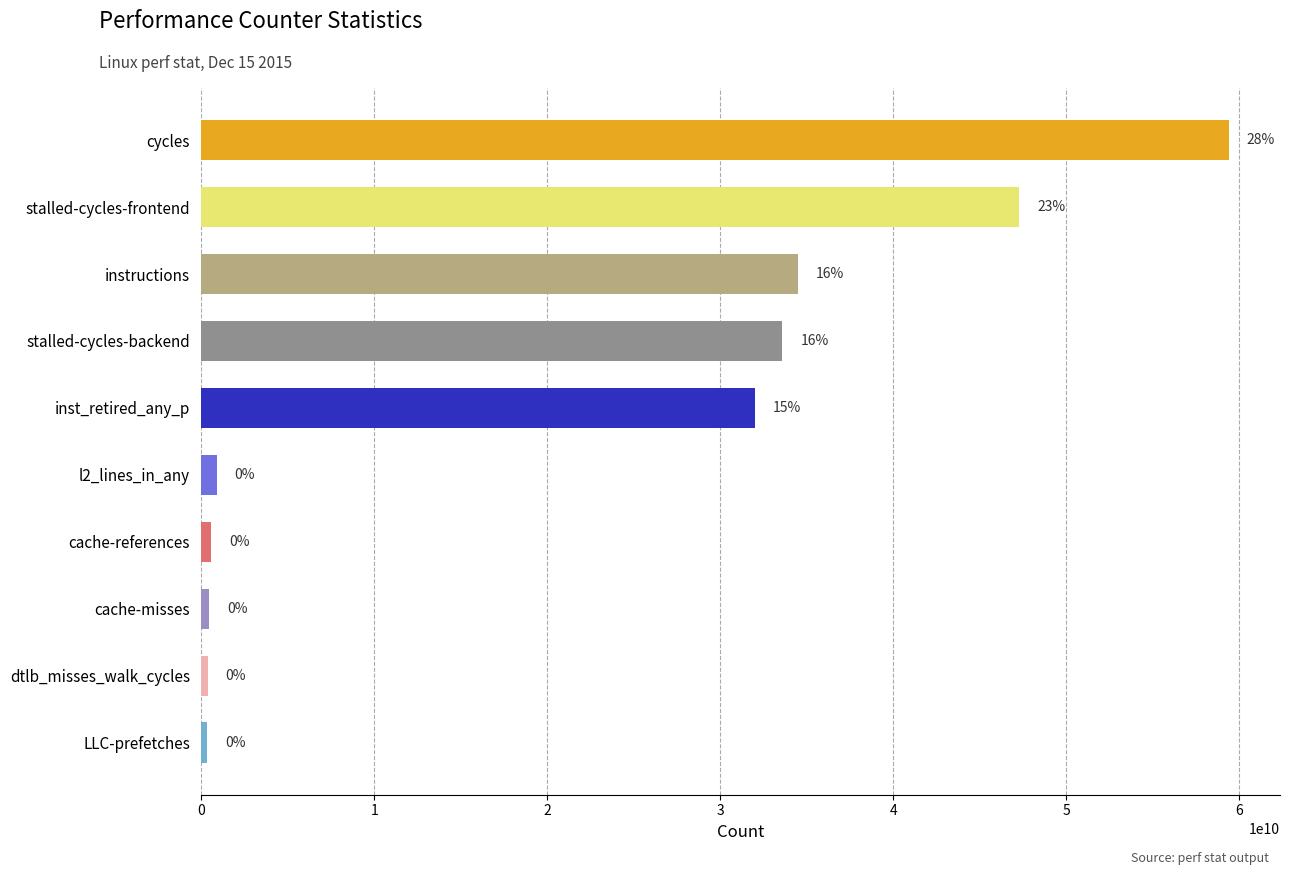

What is the average value?

20934229172